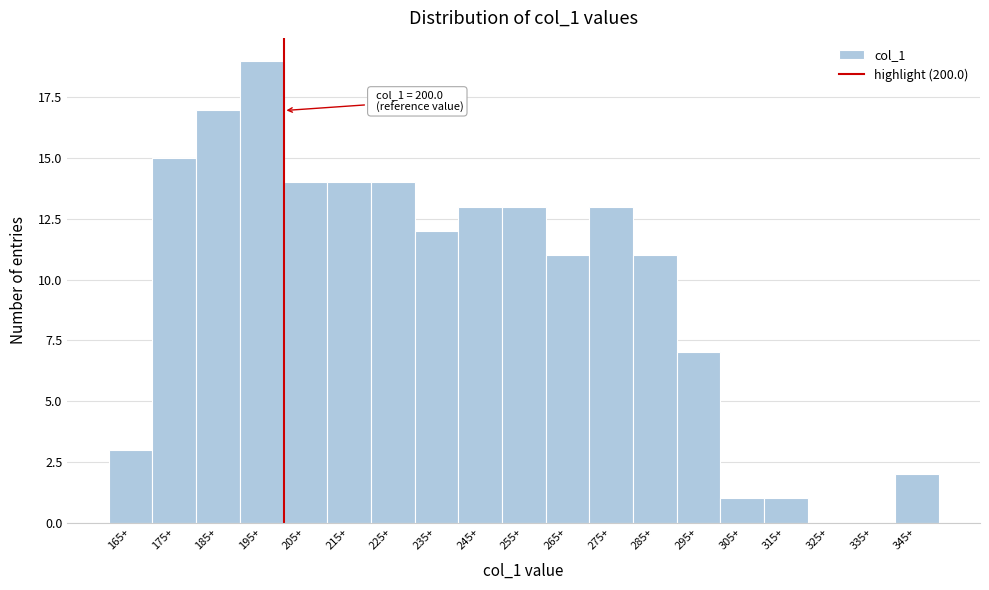

Which range on the x-axis has the tallest bar?

190 to 200